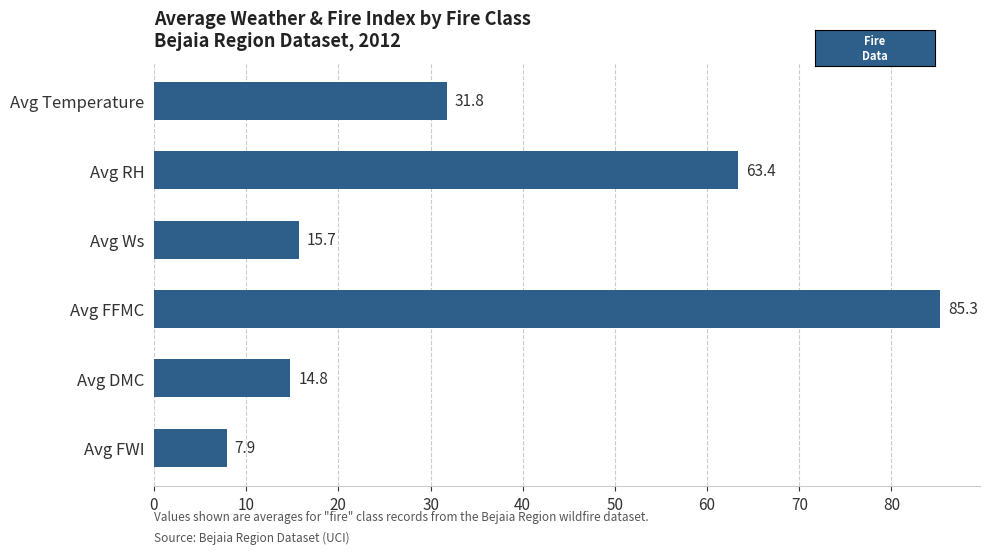

List the labels in order of value, smallest first.

Avg FWI, Avg DMC, Avg Ws, Avg Temperature, Avg RH, Avg FFMC